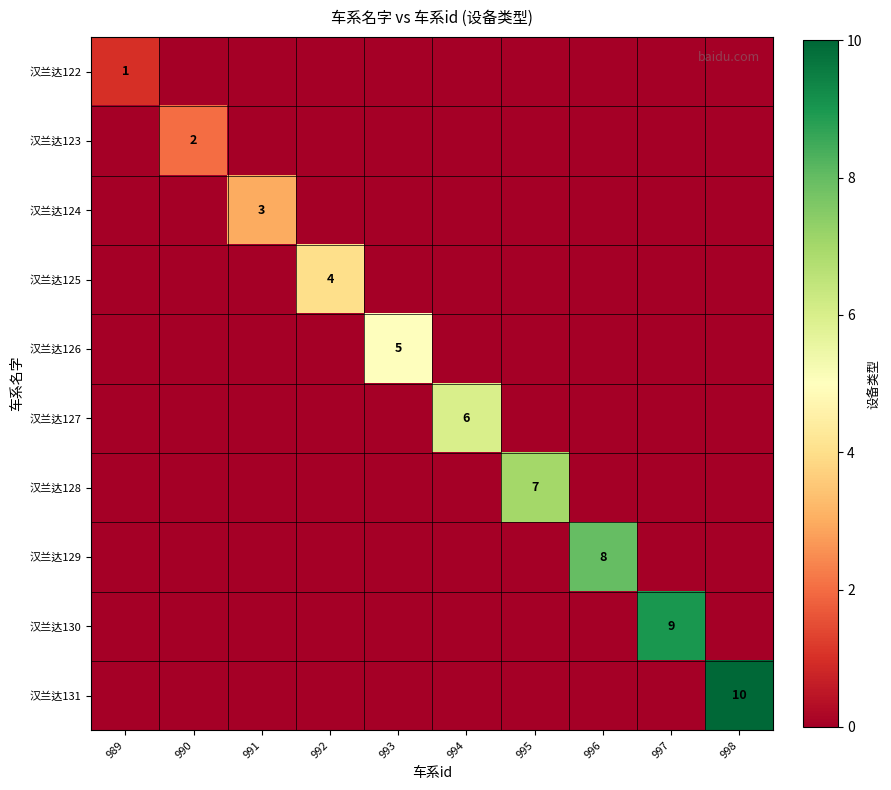

The 汉兰达127 series shows 6 at 994. True or false?

True